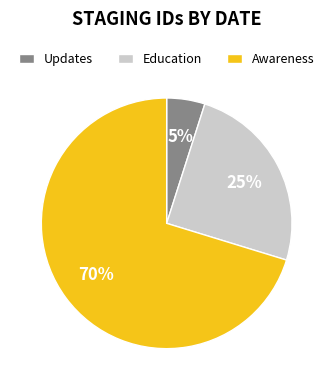

Does Awareness represent more than half of the total?

Yes